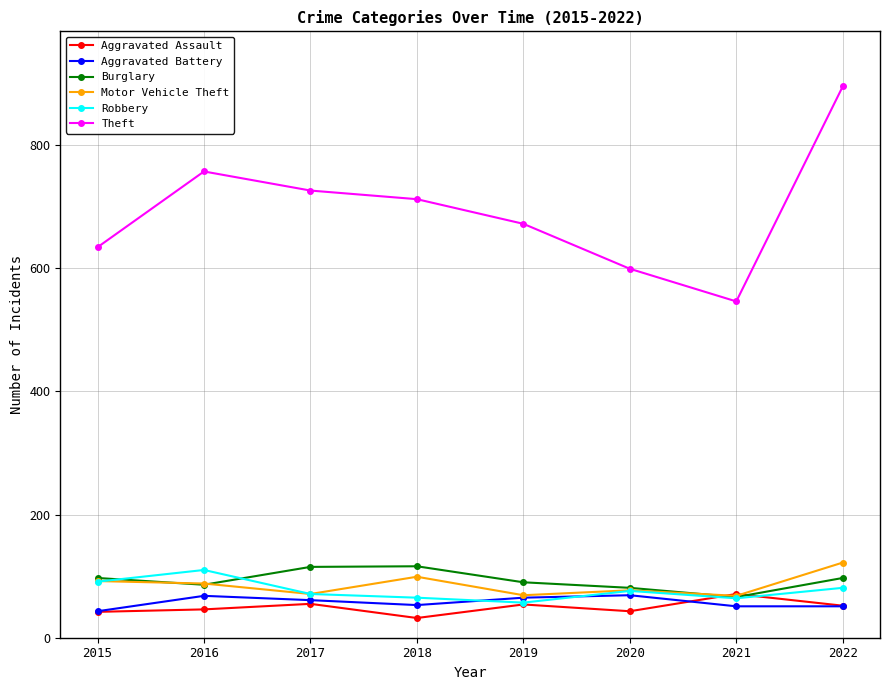

What is the maximum value for Motor Vehicle Theft?

122